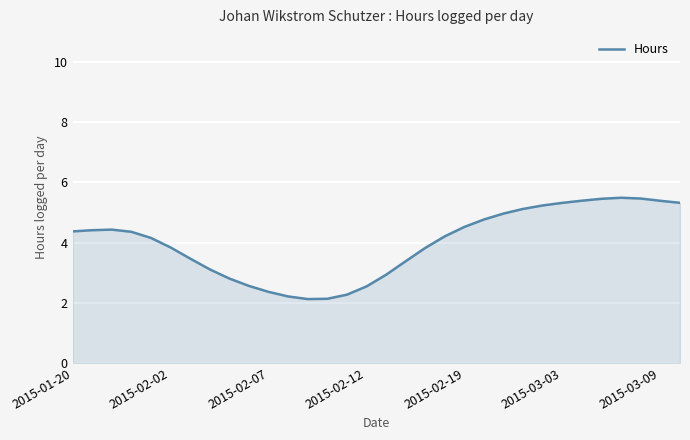

What is the difference between the maximum and minimum values?

3.4